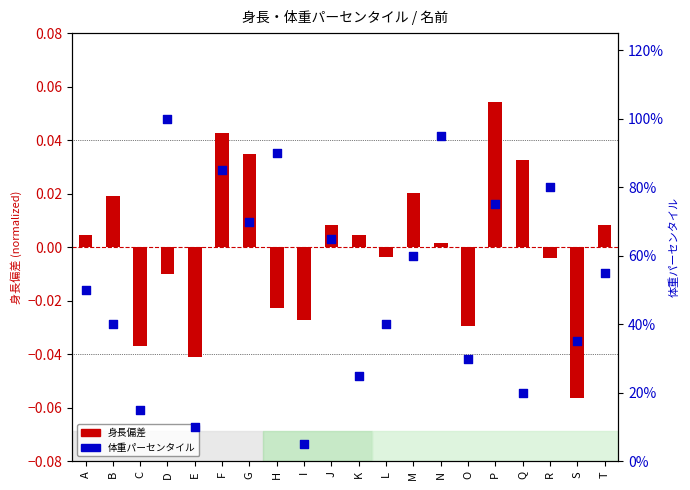

Which series has the largest total across all categories?

体重パーセンタイル